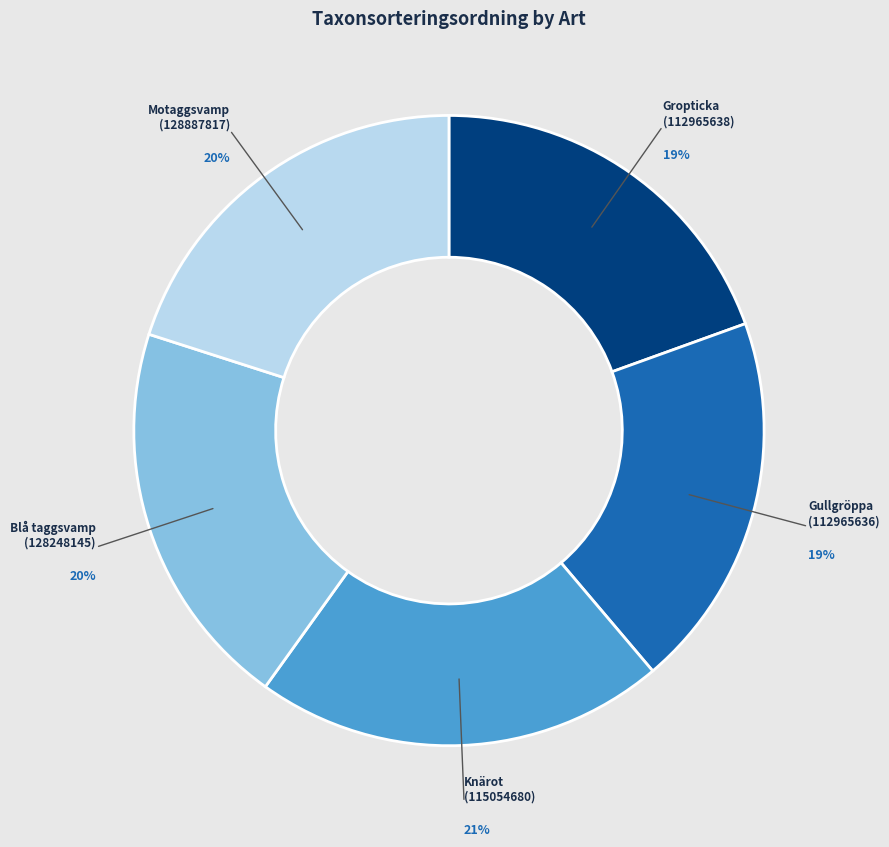

To the nearest percent, what is the average slice percentage?

20%